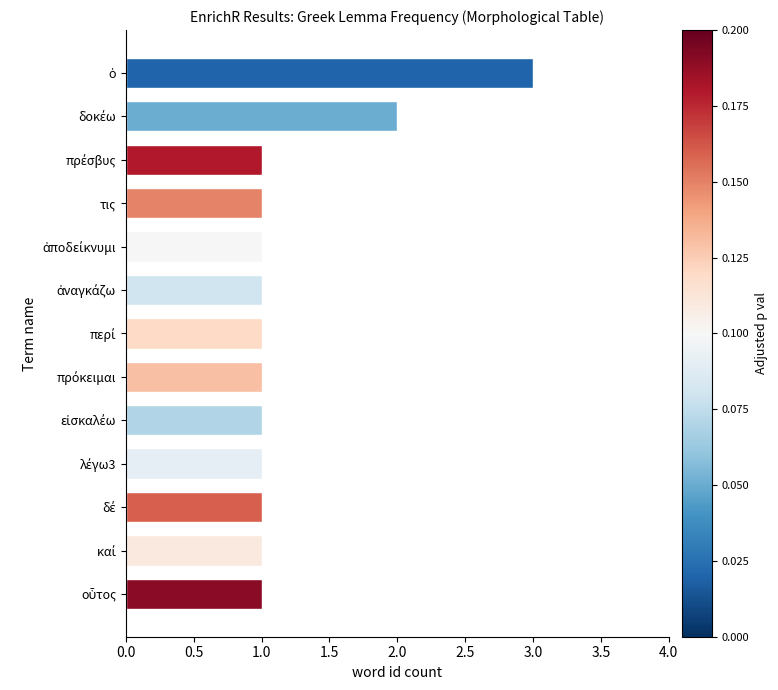

What is the label of the 4th bar from the top?

τις